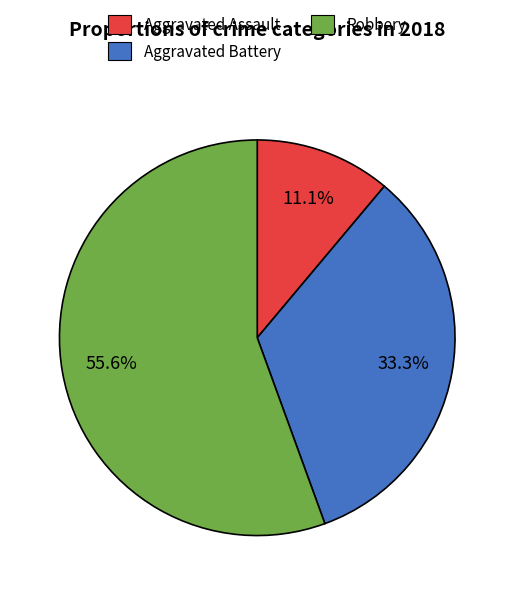

Between Aggravated Assault and Robbery, which is larger?

Robbery